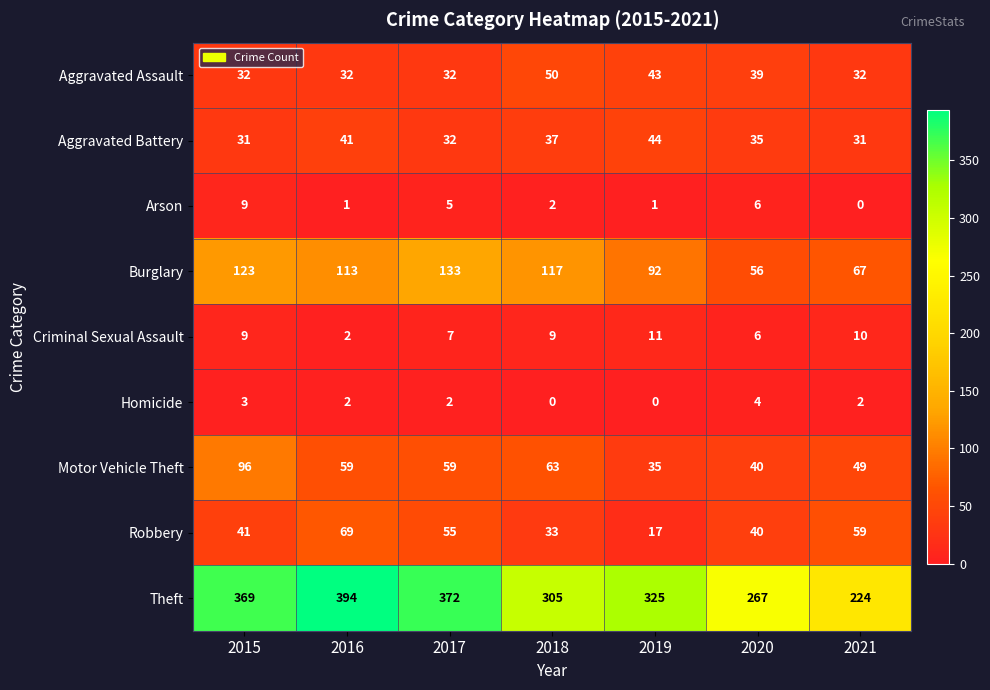

What is the difference between the highest and lowest values at 2015?

366